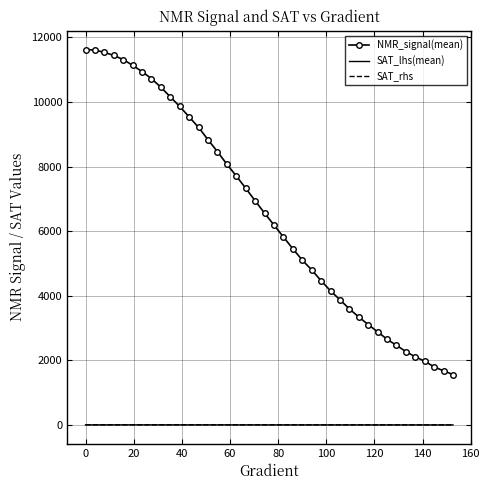

True or false: NMR_signal(mean) and SAT_lhs(mean) intersect in this chart.

False